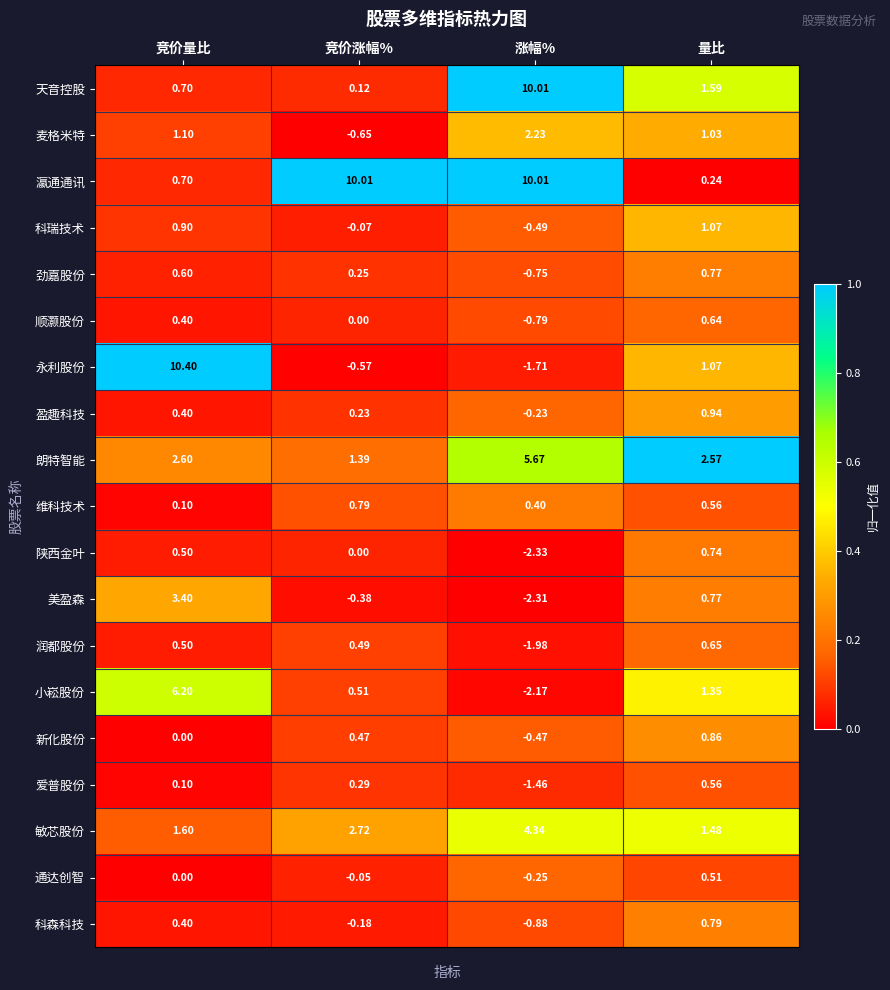

Between 竞价涨幅% and 涨幅%, which series saw the biggest shift?

天音控股